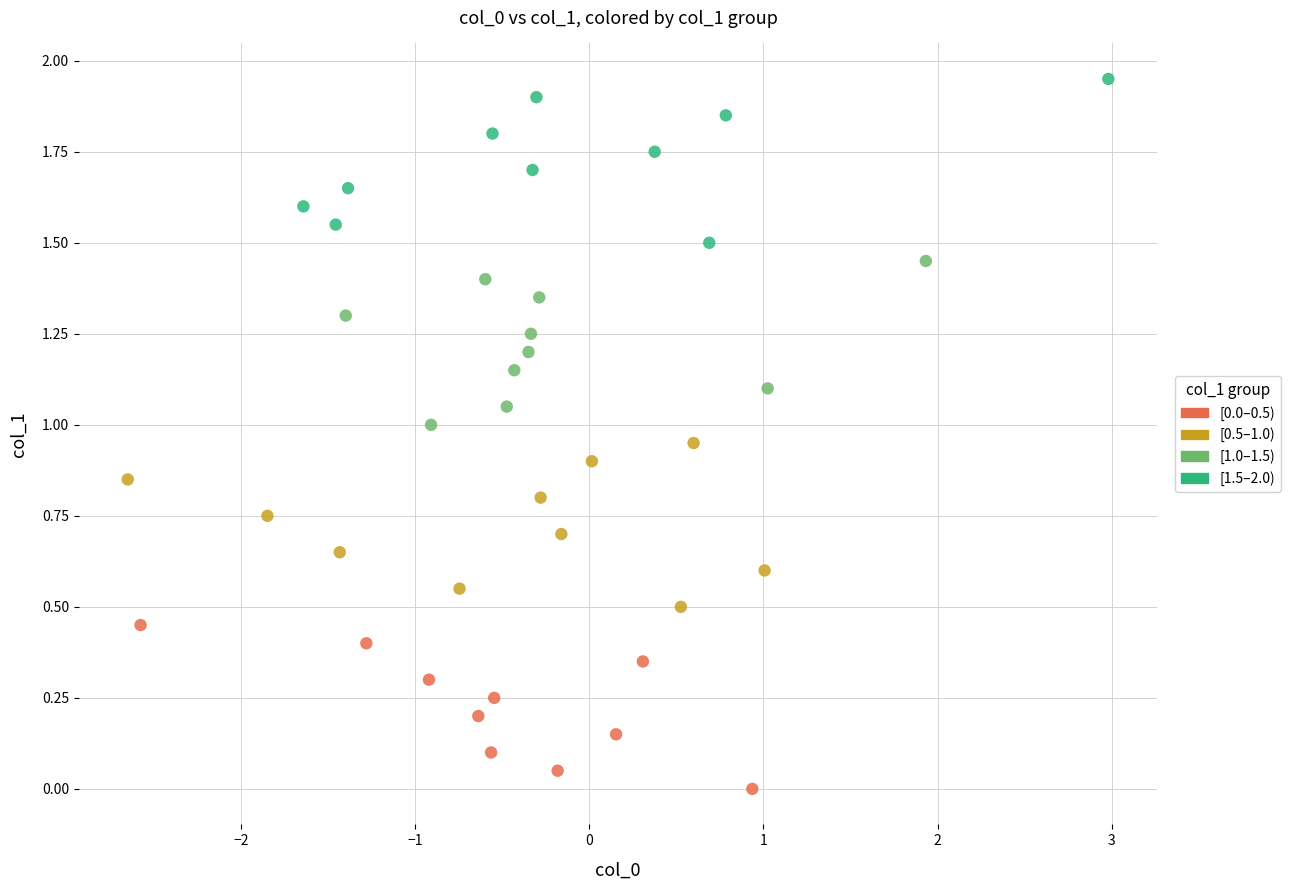

What are all the series names shown in the legend?

[0.0–0.5), [0.5–1.0), [1.0–1.5), [1.5–2.0)